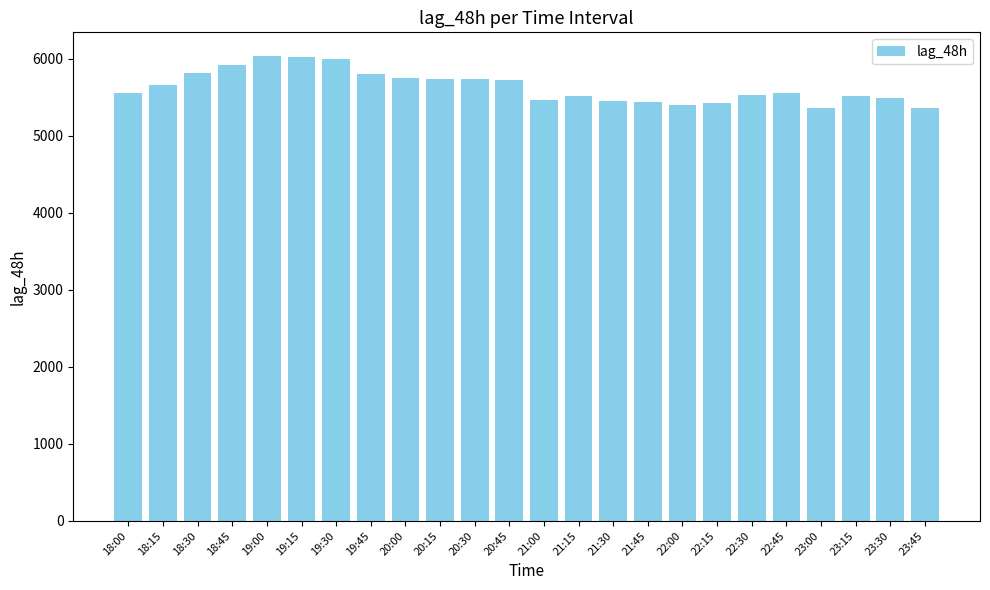

What is the maximum value shown in the chart?

6043